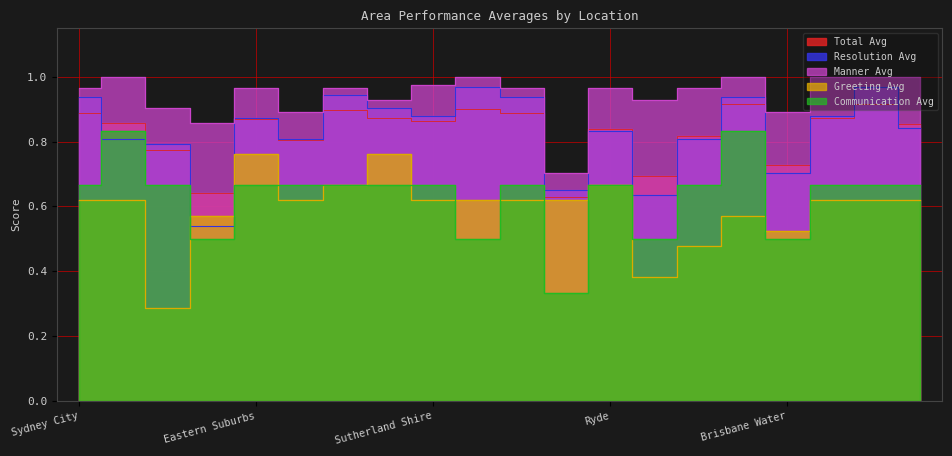

In Greeting Avg, how many points are lower than both neighbors (excluding endpoints)?

4